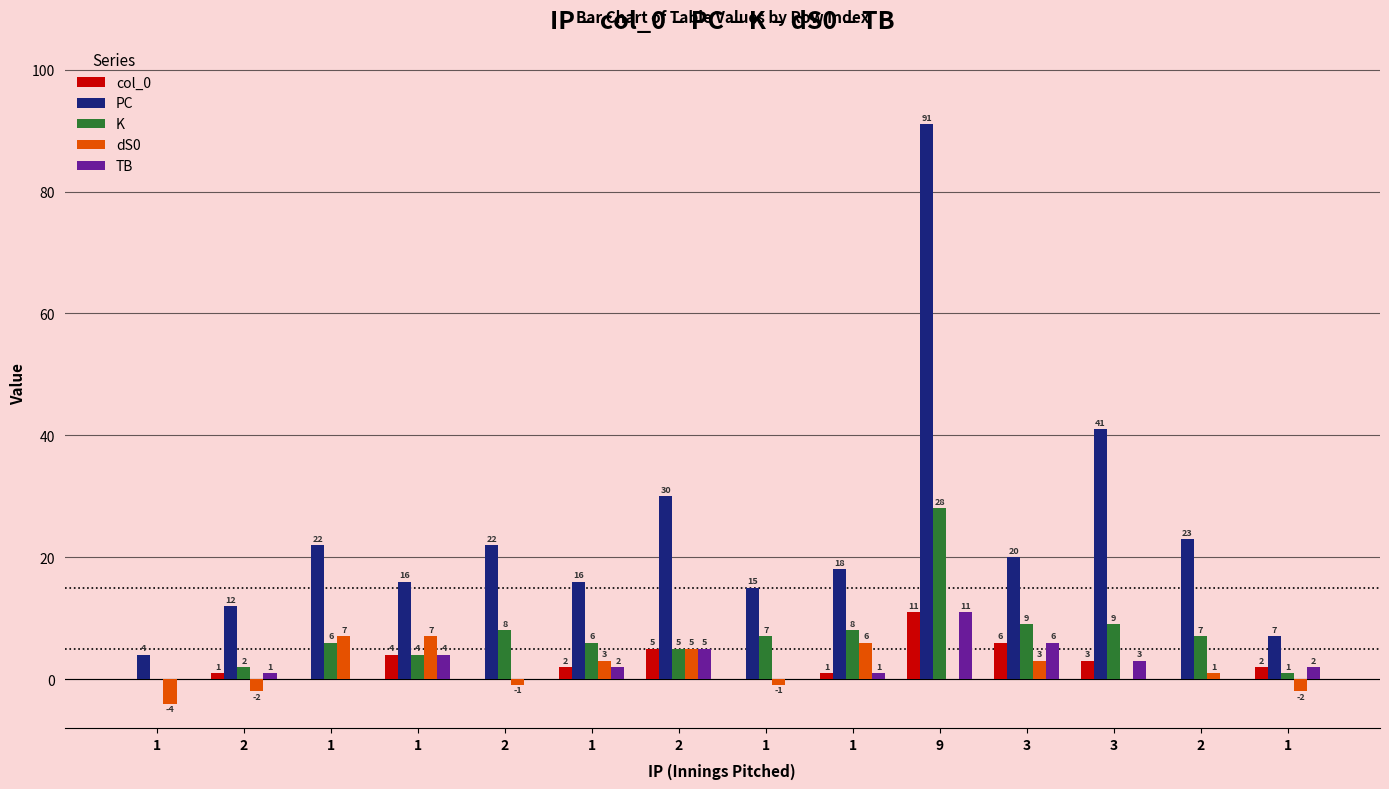

Is it true that K equals 2 at 2?

True